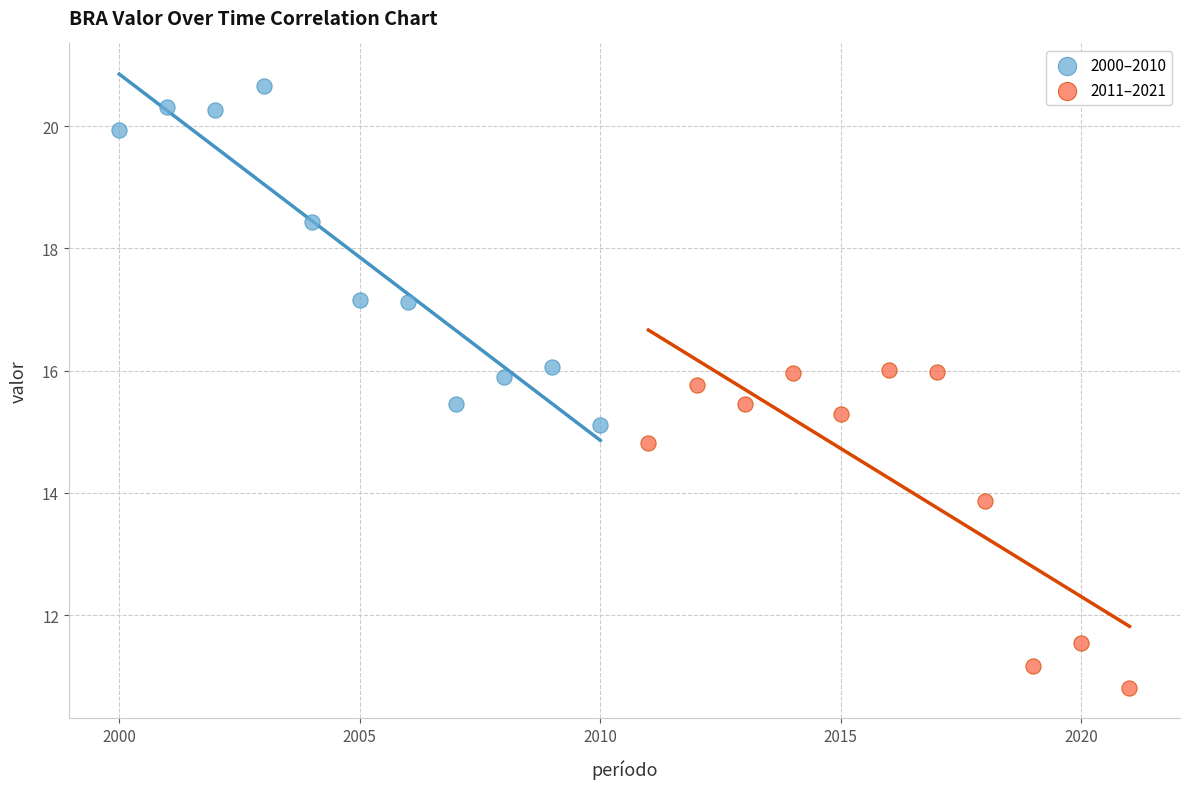

Which series reaches the maximum Y coordinate?

2000–2010